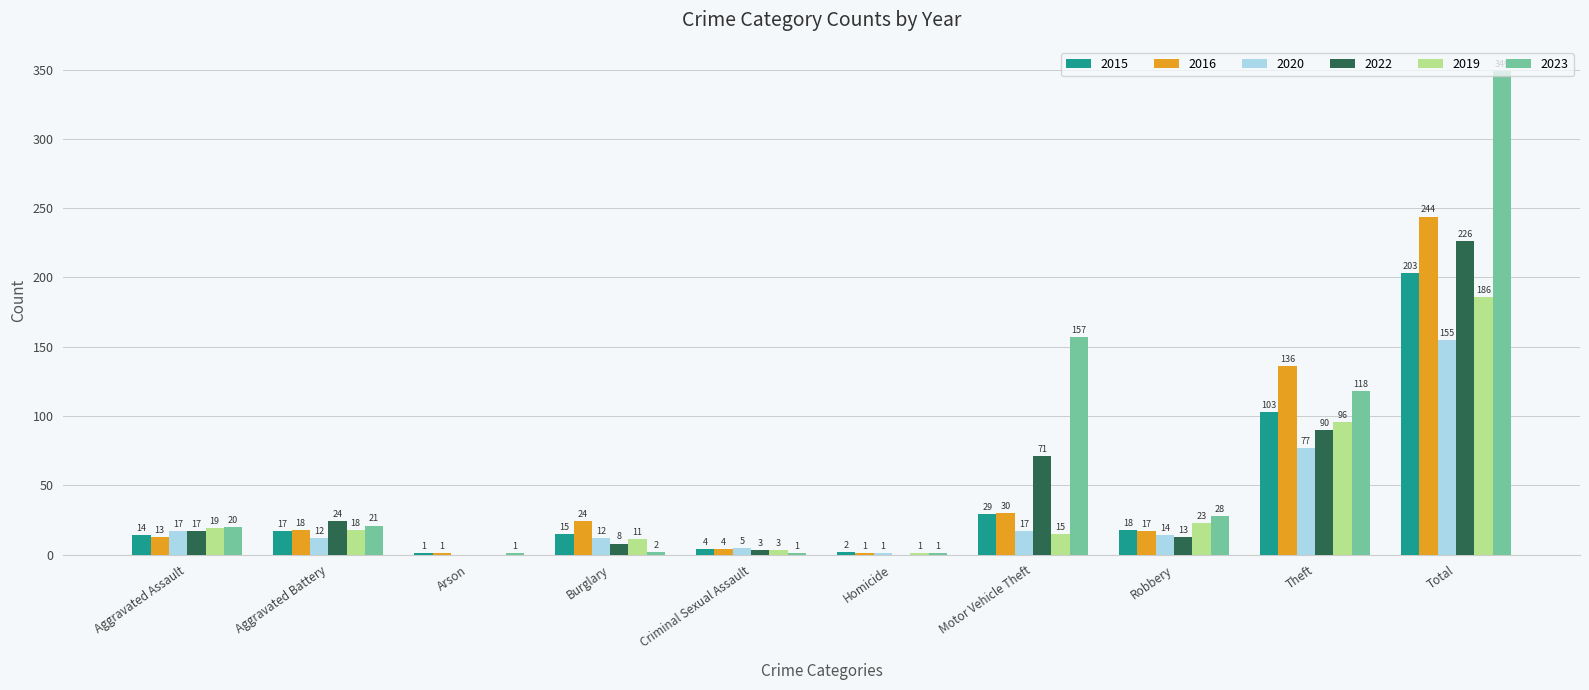

True or false: 2015 has a value of 175 at Theft.

False